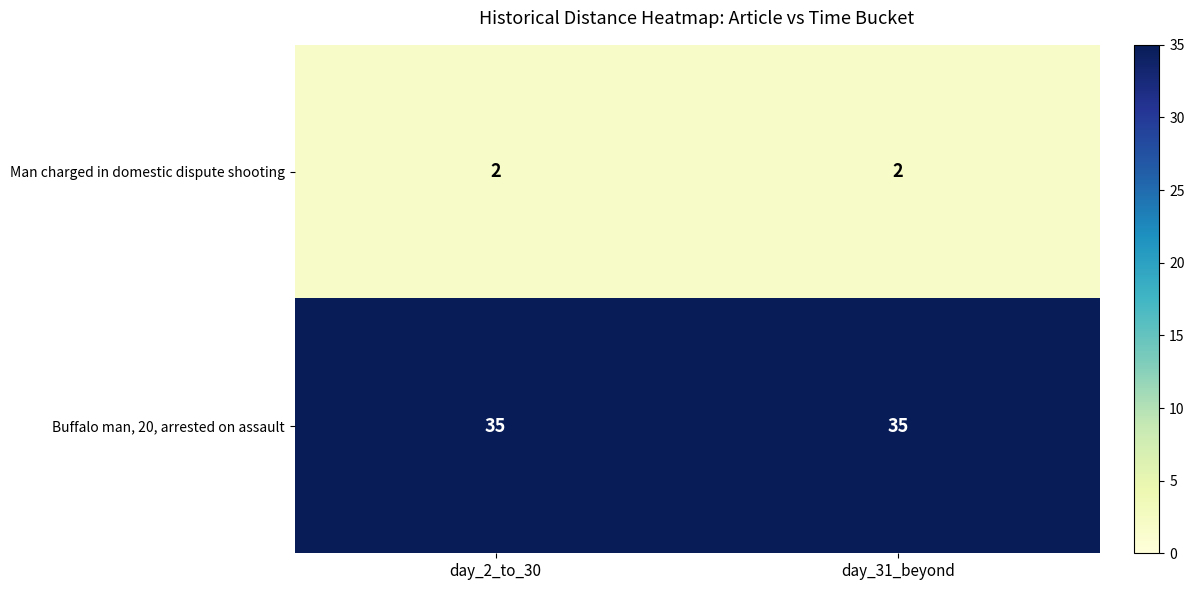

True or false: Buffalo man, 20, arrested on assault has a value of 46 at day_2_to_30.

False